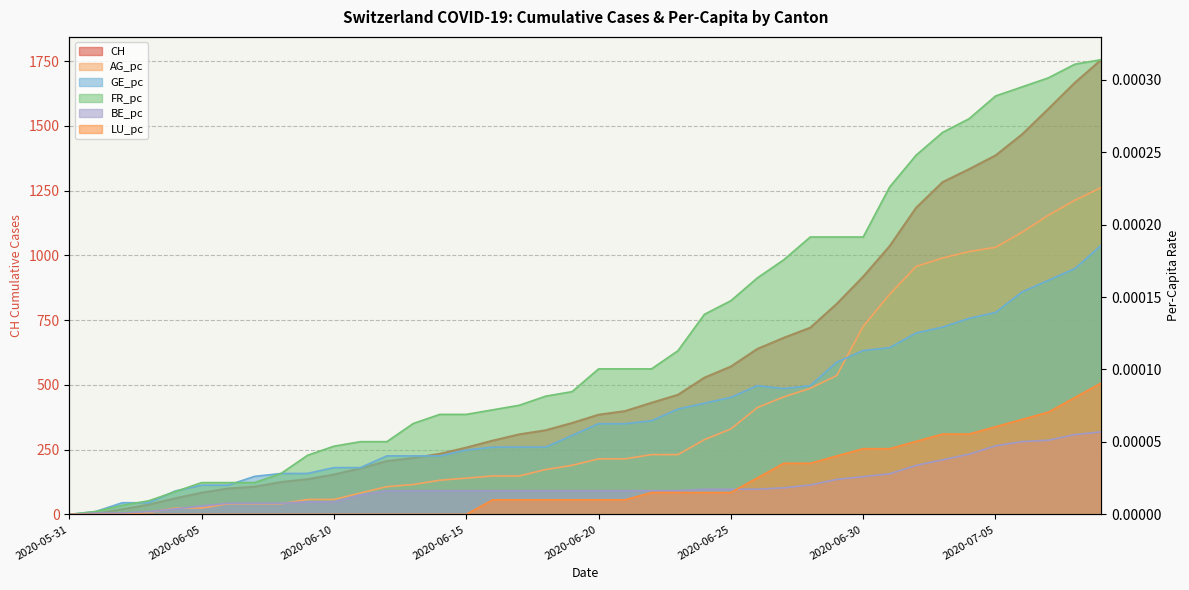

The CH series shows 571.0 at 2020-06-25. True or false?

True